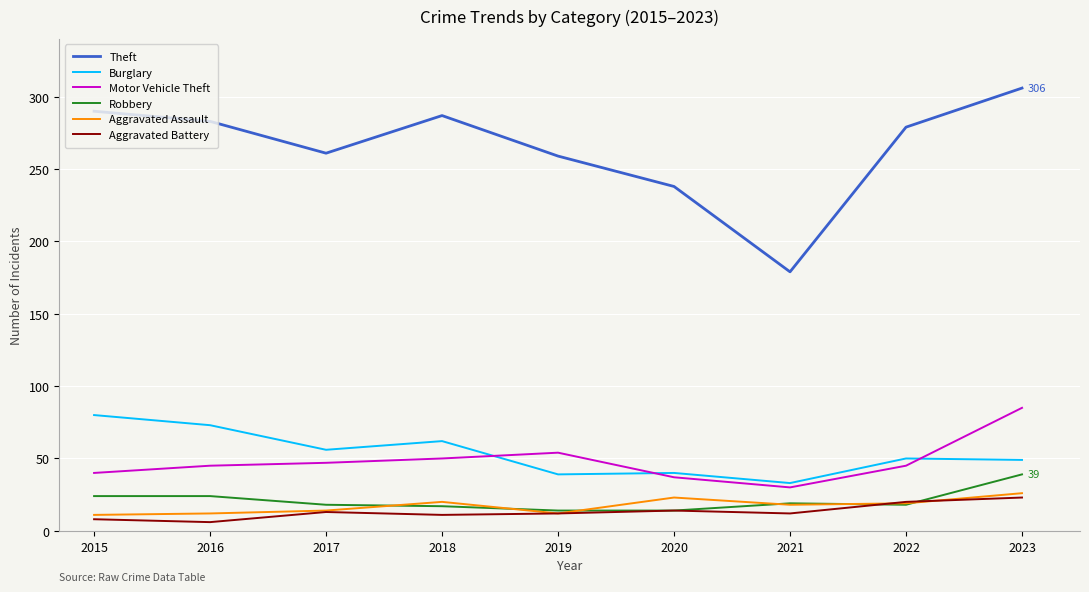

Count the number of data series in this chart.

6